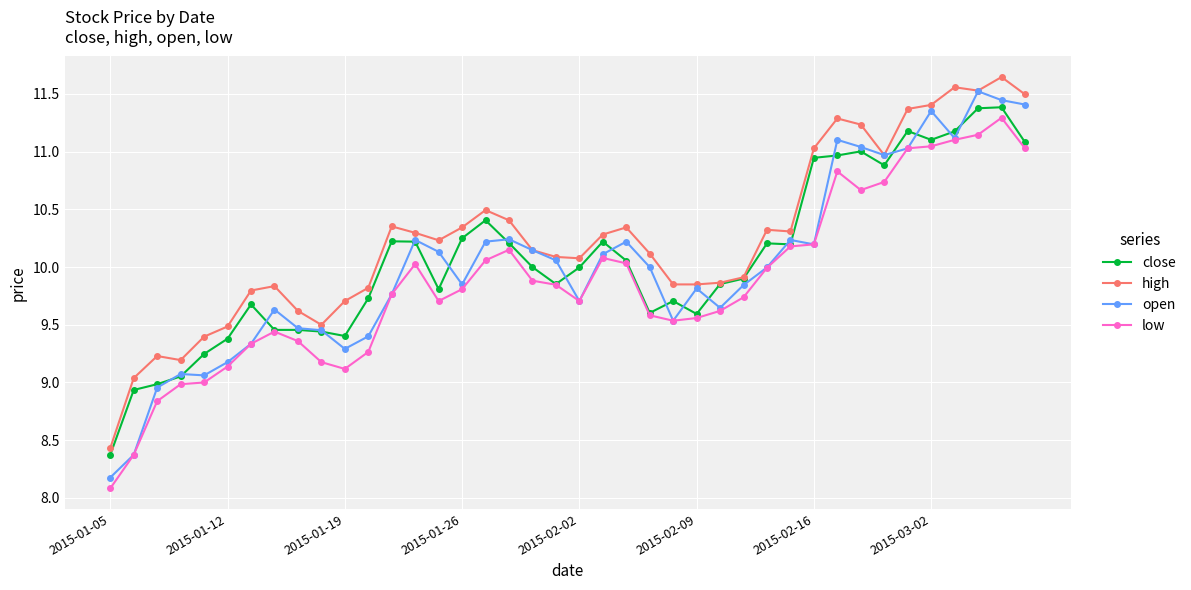

Which series has the largest total across all categories?

high